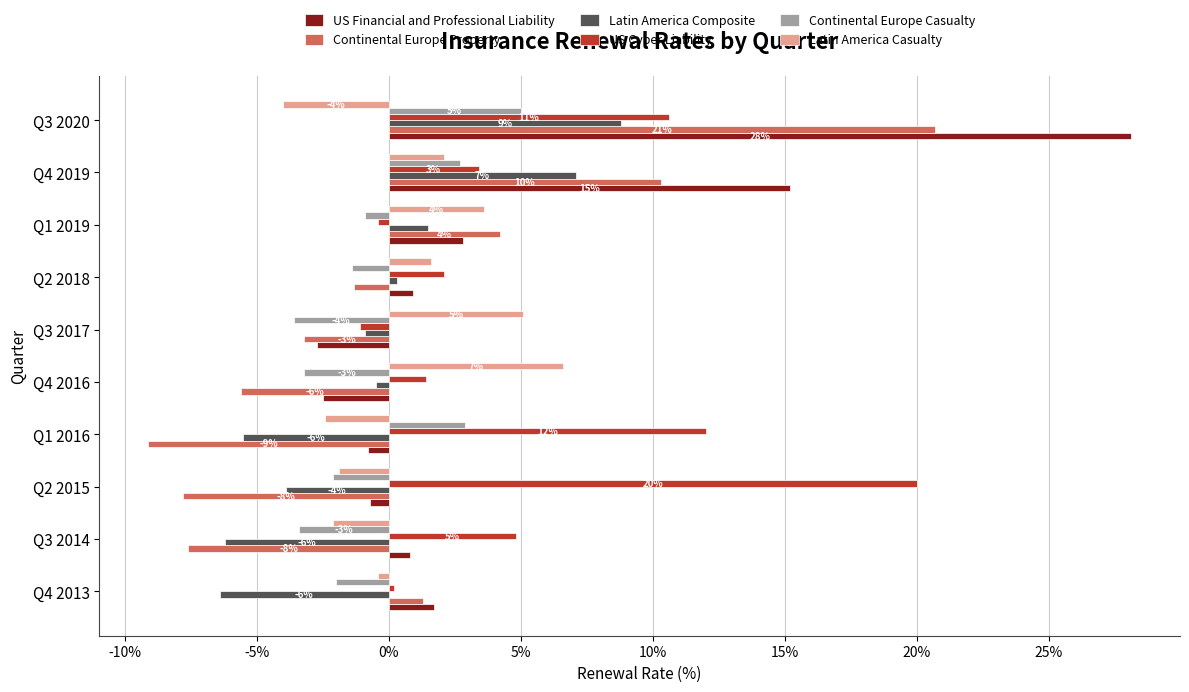

What is the smallest value displayed?

-9.1